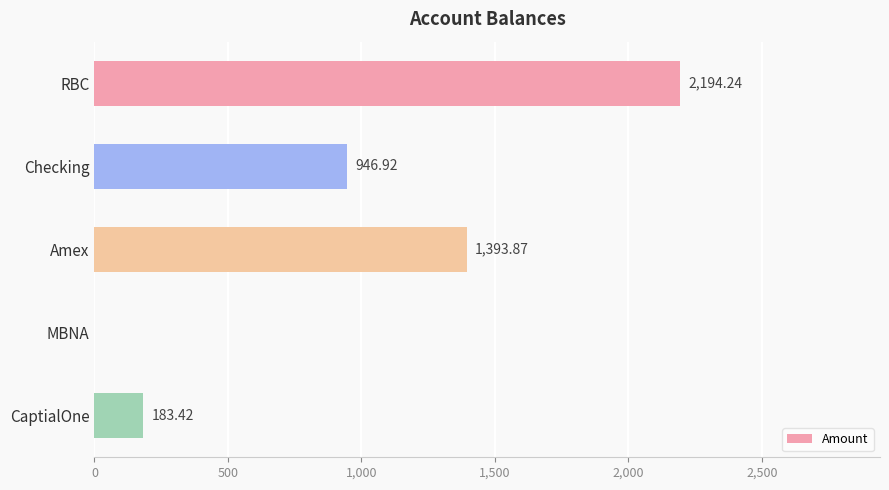

What is the change in value from MBNA to CaptialOne?

+183.4